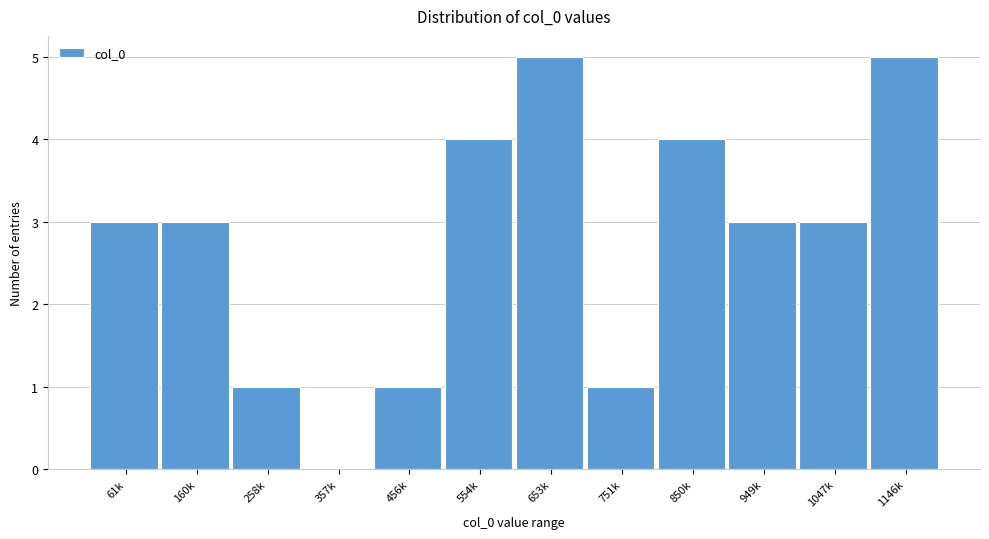

Reading left to right, list all the values displayed in this chart.

61k=3	160k=3	258k=1	357k=0	456k=1	554k=4	653k=5	751k=1	850k=4	949k=3	1047k=3	1146k=5